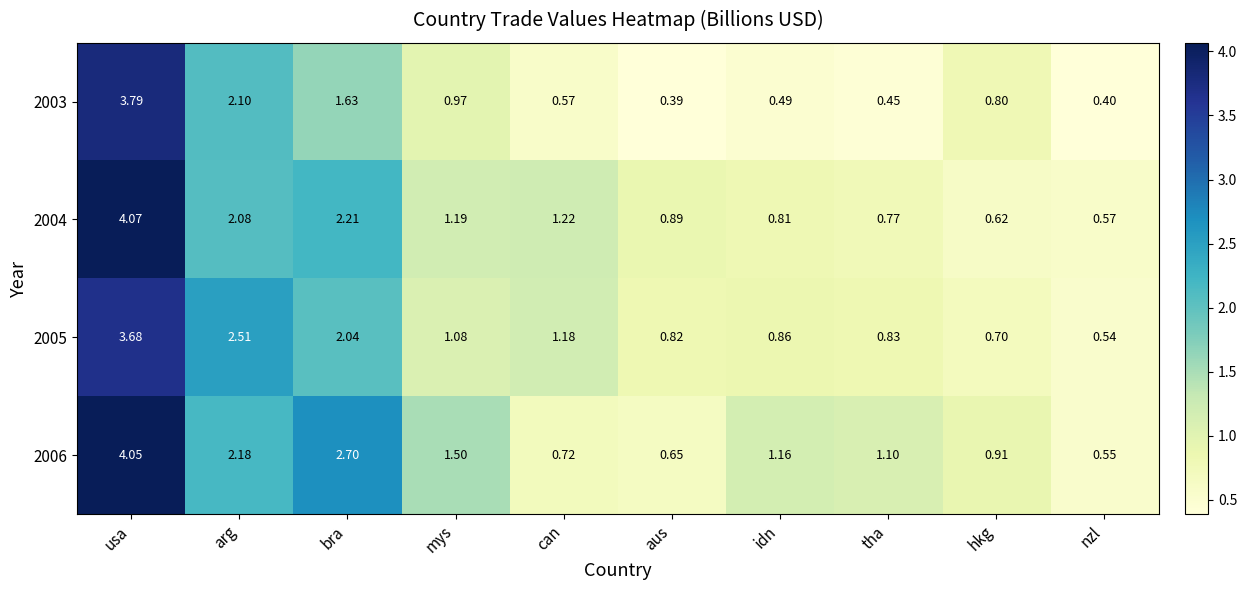

What is the difference between the highest and lowest values at usa?

0.4